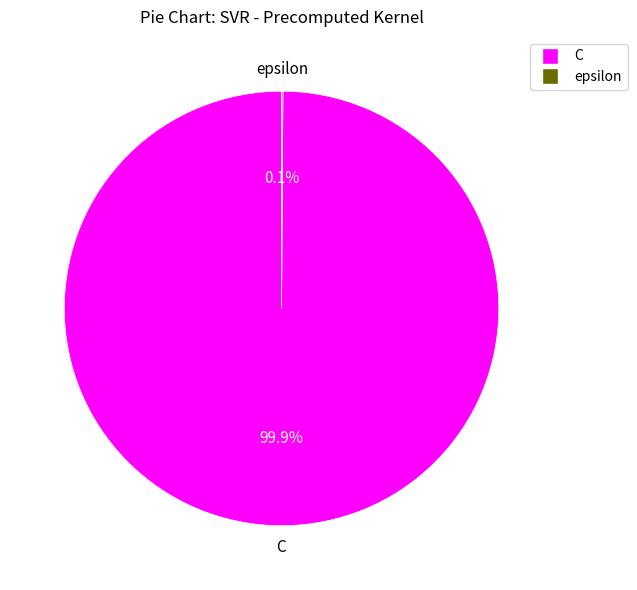

Which category has the biggest portion of the pie?

C